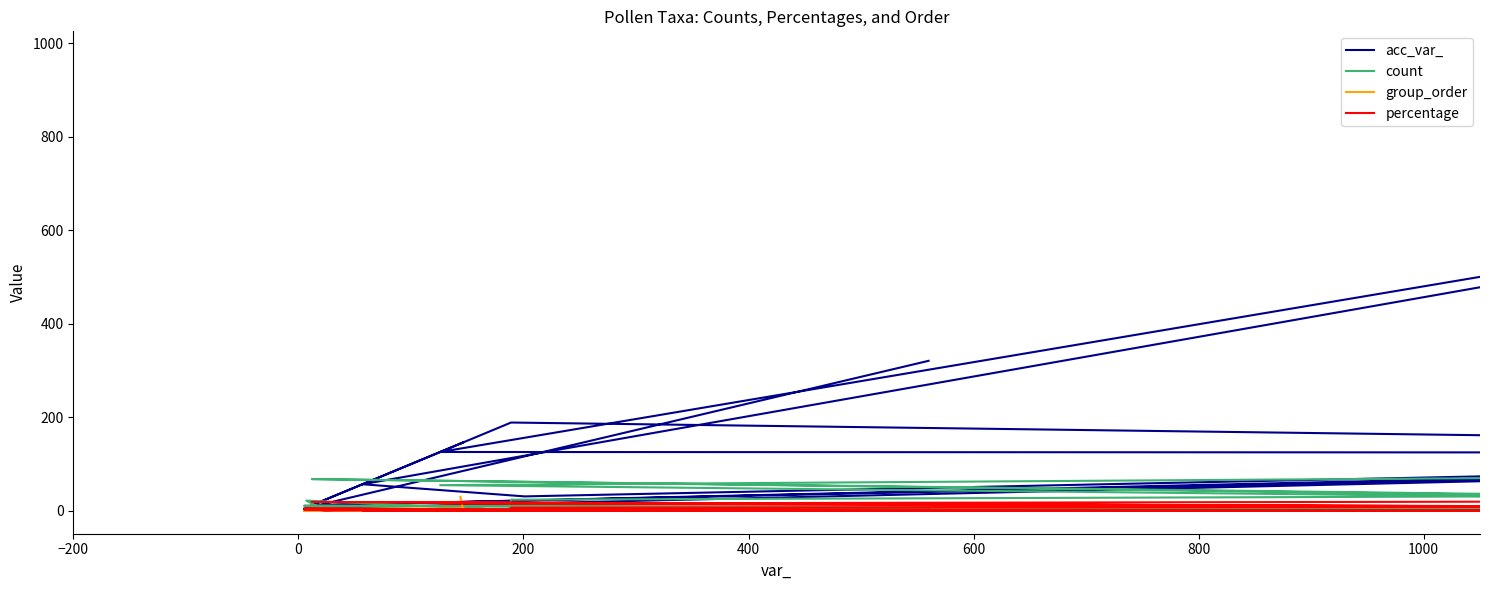

What is the lowest value of the count series?

1.0